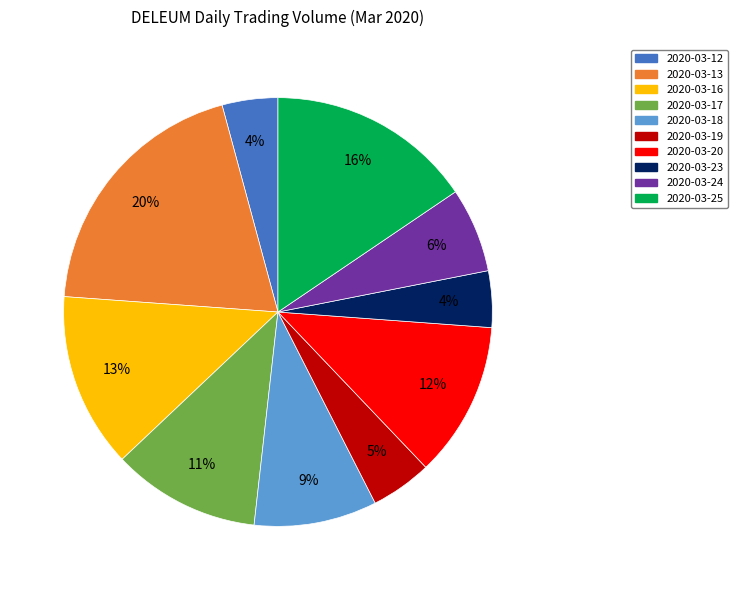

Between 2020-03-12 and 2020-03-25, which is larger?

2020-03-25